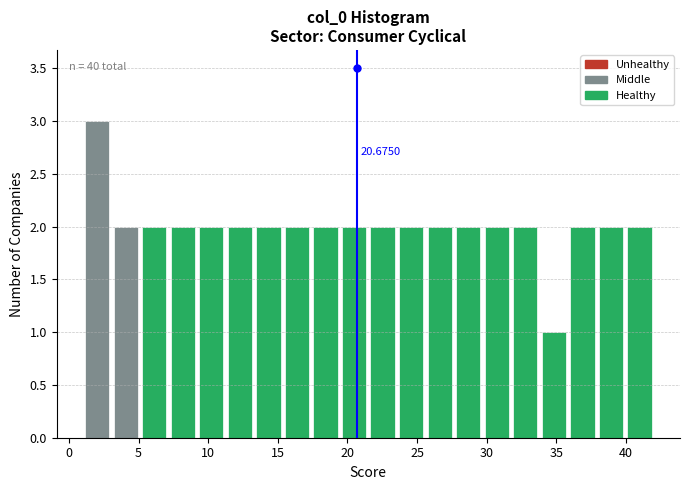

Which range on the x-axis has the tallest bar?

1.00 to 3.05